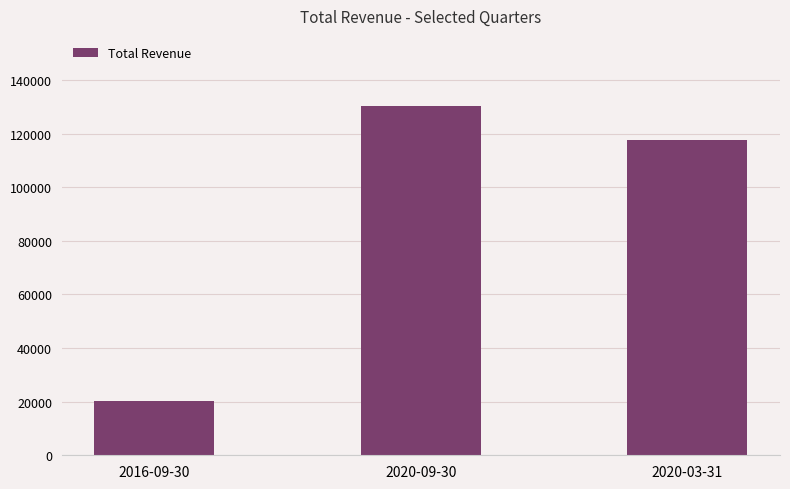

What is the average value?

89467